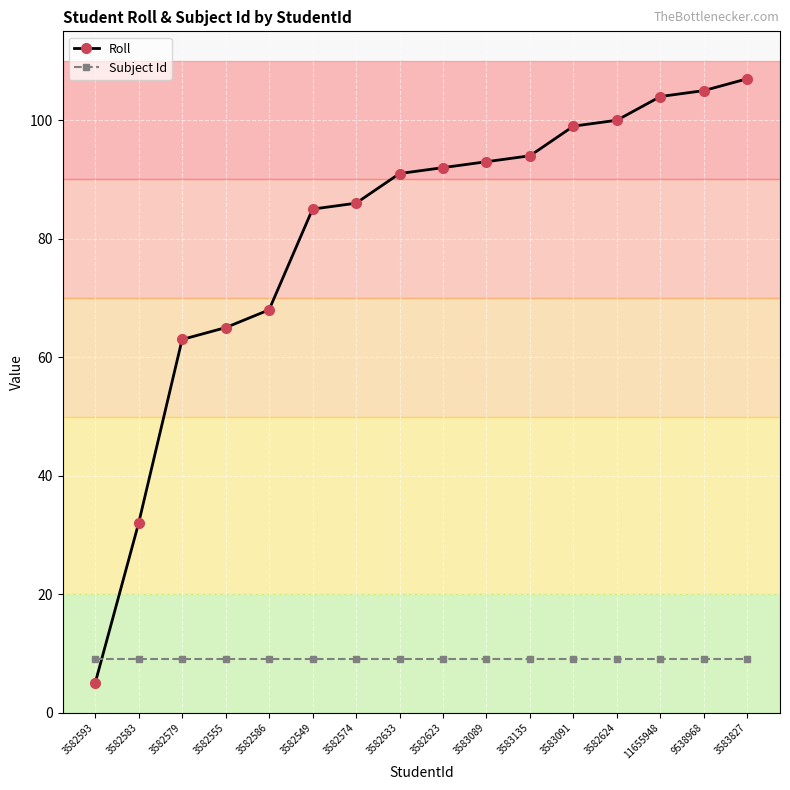

What is the greatest value displayed?

107